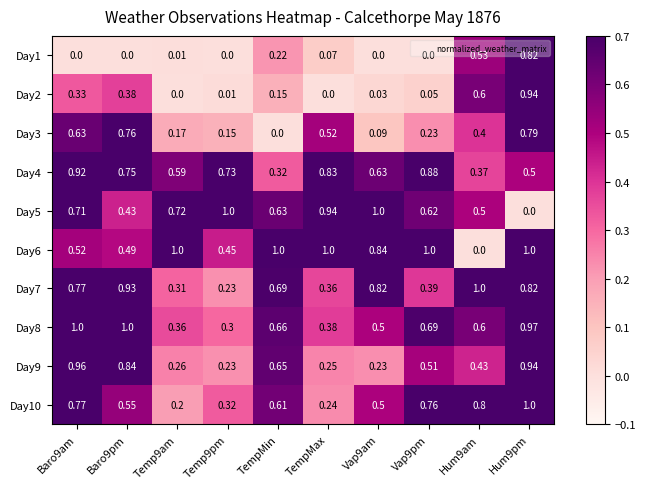

Is the value of Day6 at Baro9am greater than the value of Day4 at Temp9pm?

No